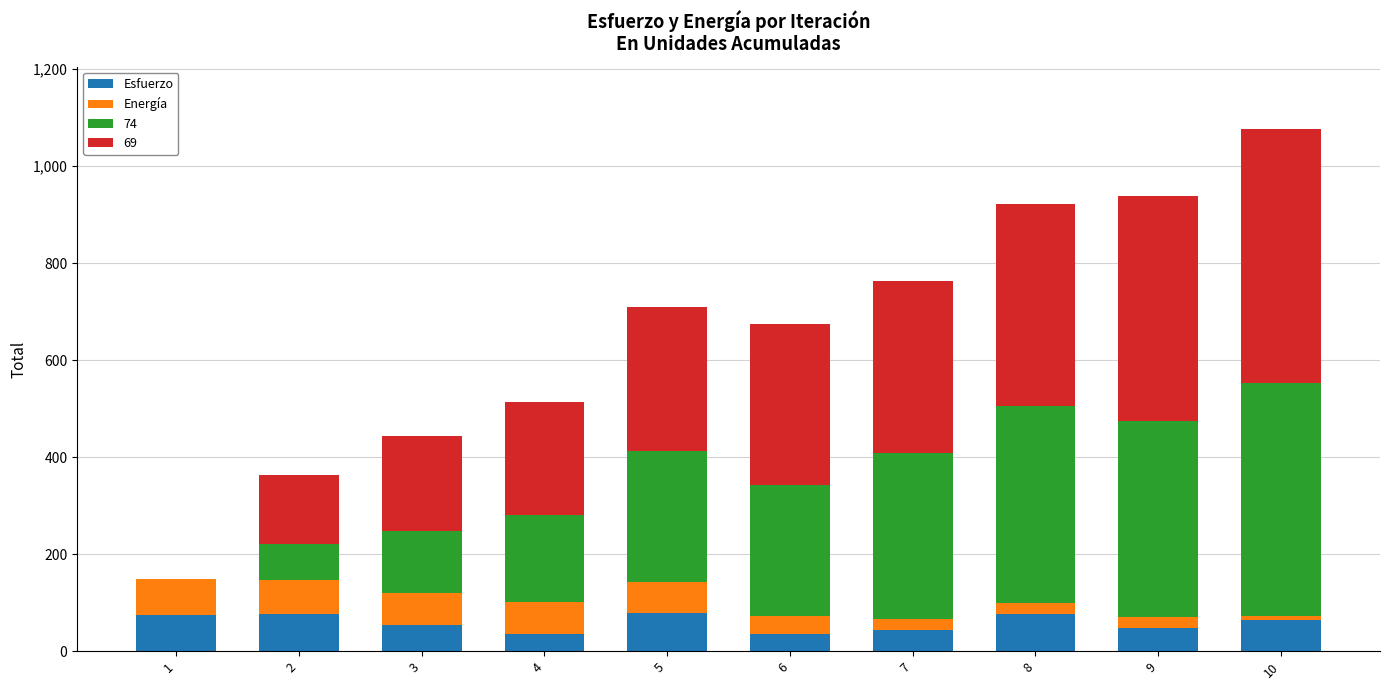

At which category is the sum across all series the highest?

10